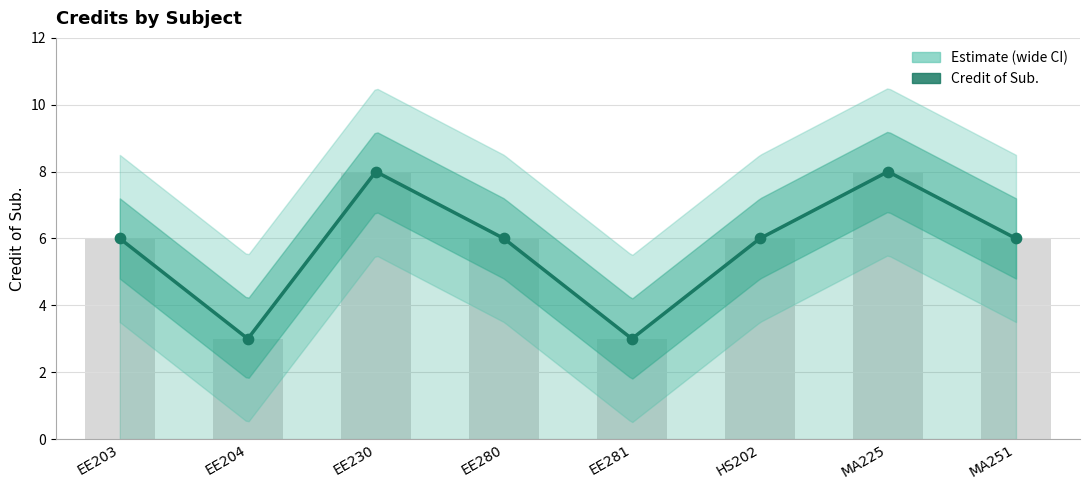

Between MA251 and HS202, which is larger?

MA251